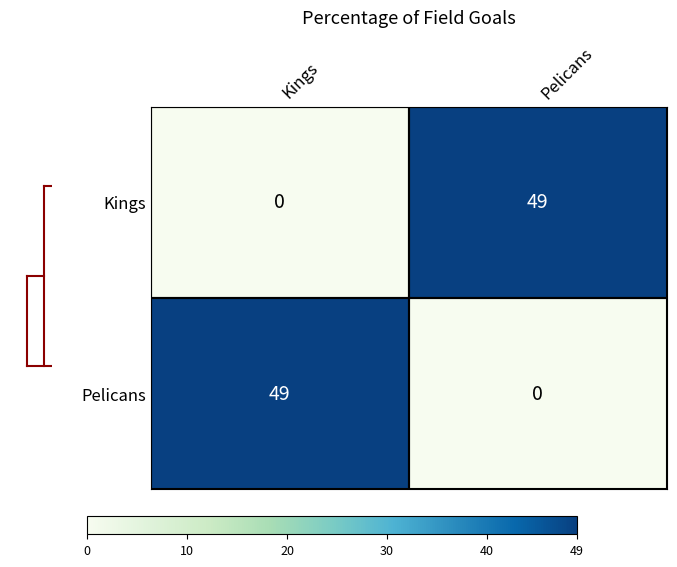

What is the total value across all series at Kings?

49